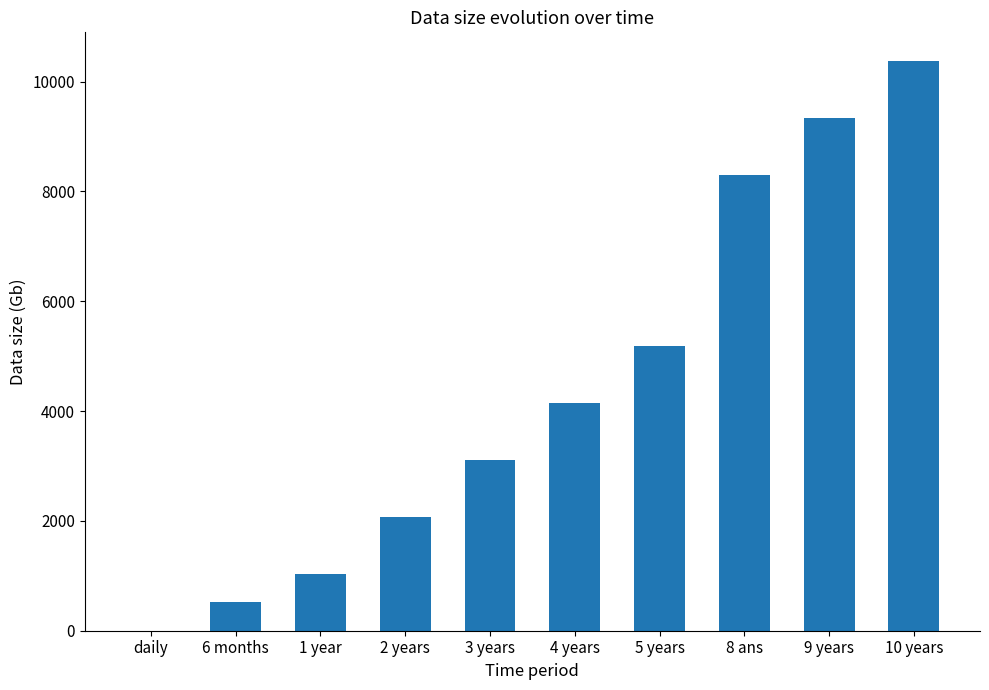

What is the change in value from 2 years to 9 years?

+7265.4